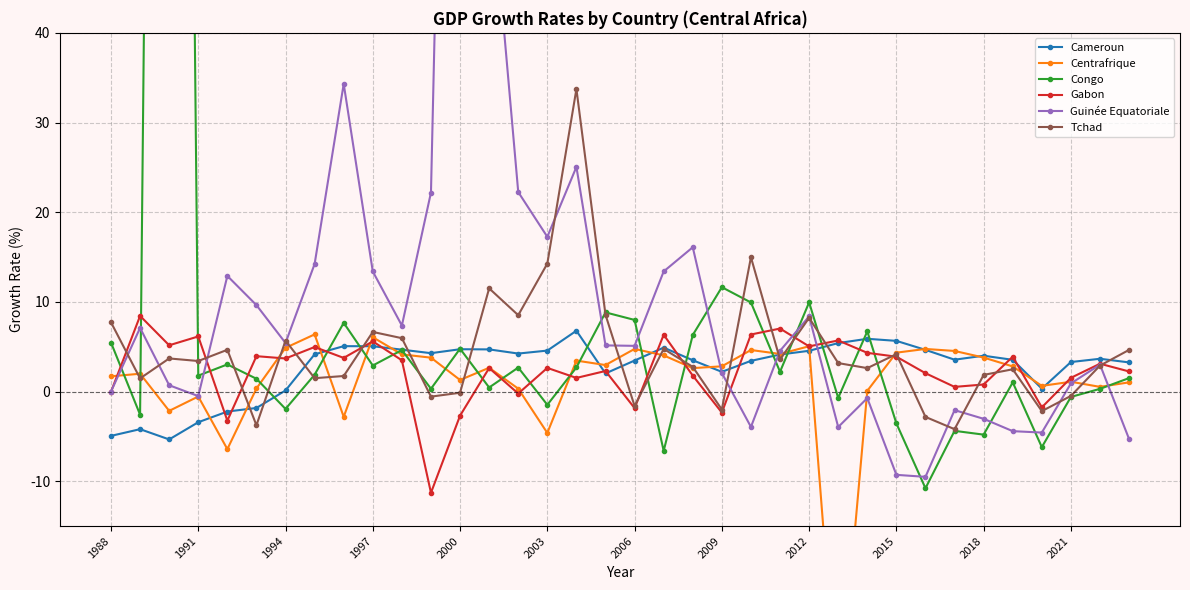

List the series in order of their peak value, lowest first.

Centrafrique, Cameroun, Gabon, Tchad, Guinée Equatoriale, Congo